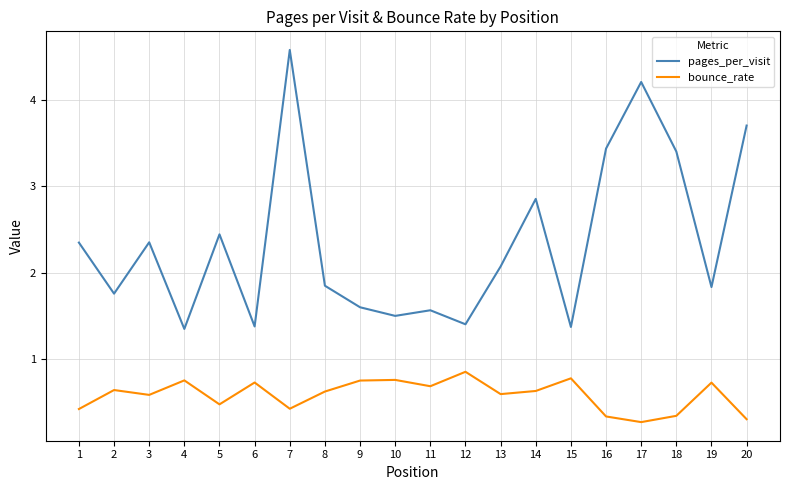

What is the highest value of the pages_per_visit series?

4.6